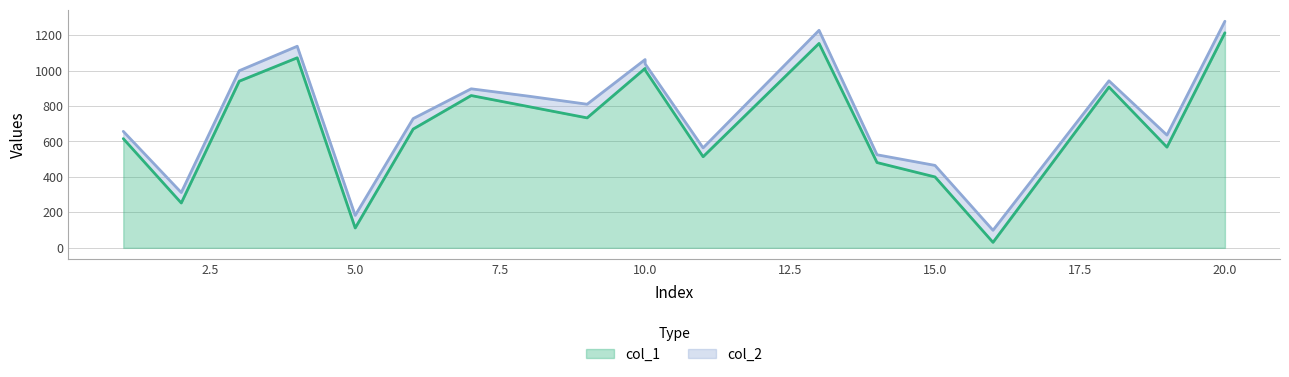

What are all the series names shown in the legend?

col_1, col_2